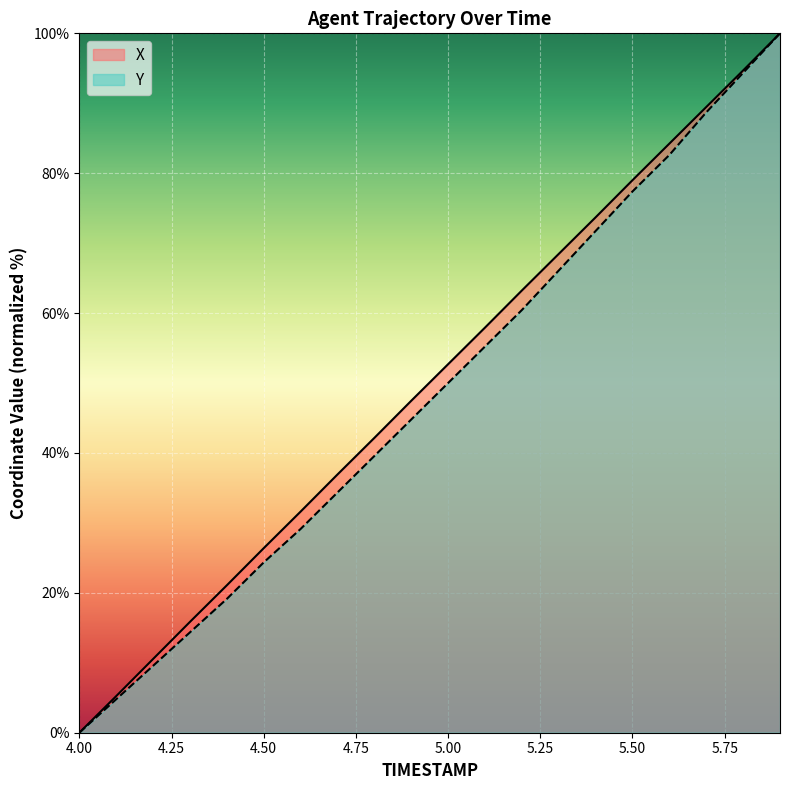

What is the label of the 11th point from the left?

5.0